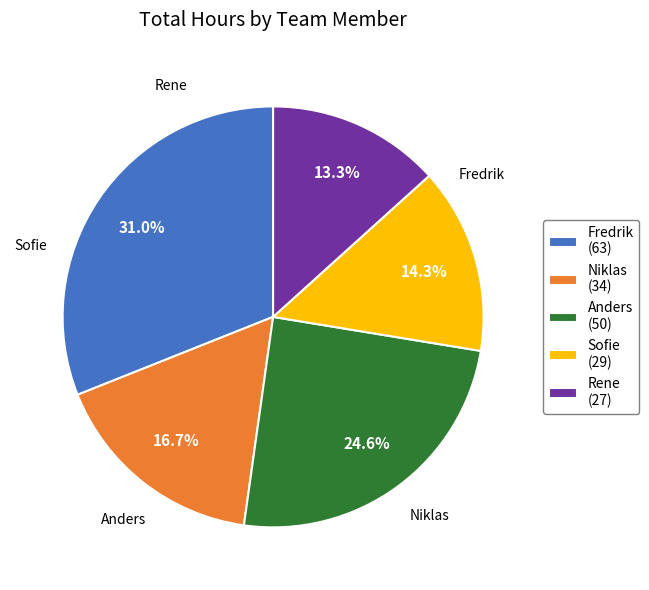

What percentage is the Fredrik slice, to the nearest percent?

31%